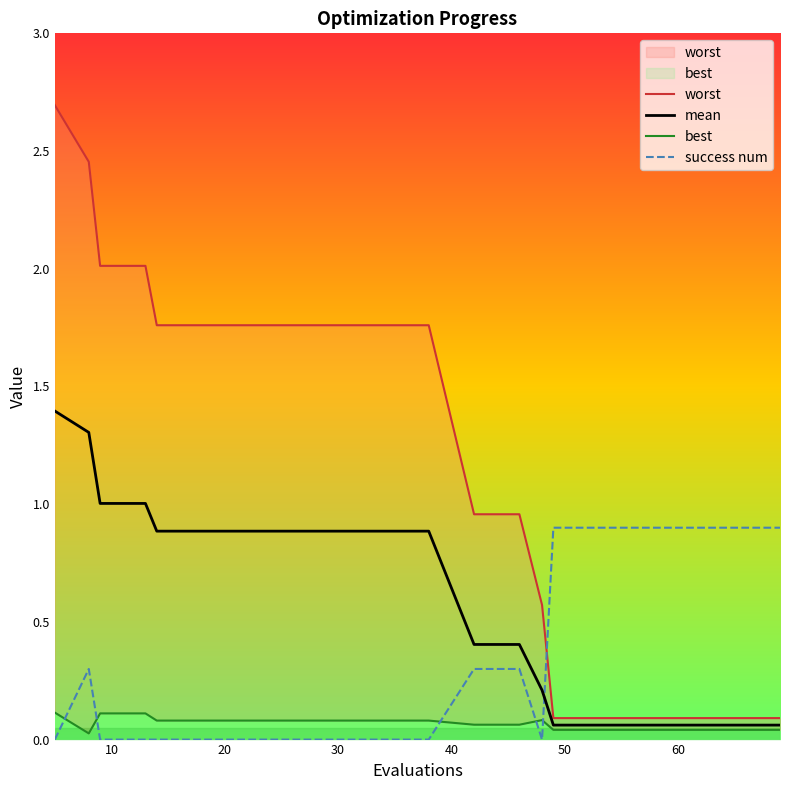

Which series ends up on top after the final intersection of success num and mean?

success num